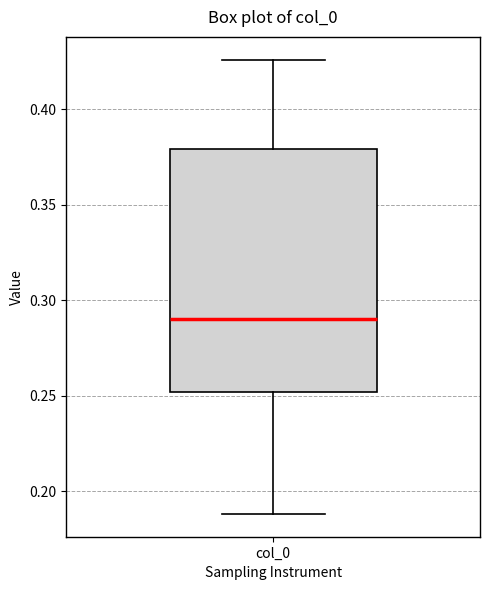

Where is the lower edge of the box for col_0 on the y-axis? The values are not printed on the chart, so give them approximately, as read against the axis.

0.250